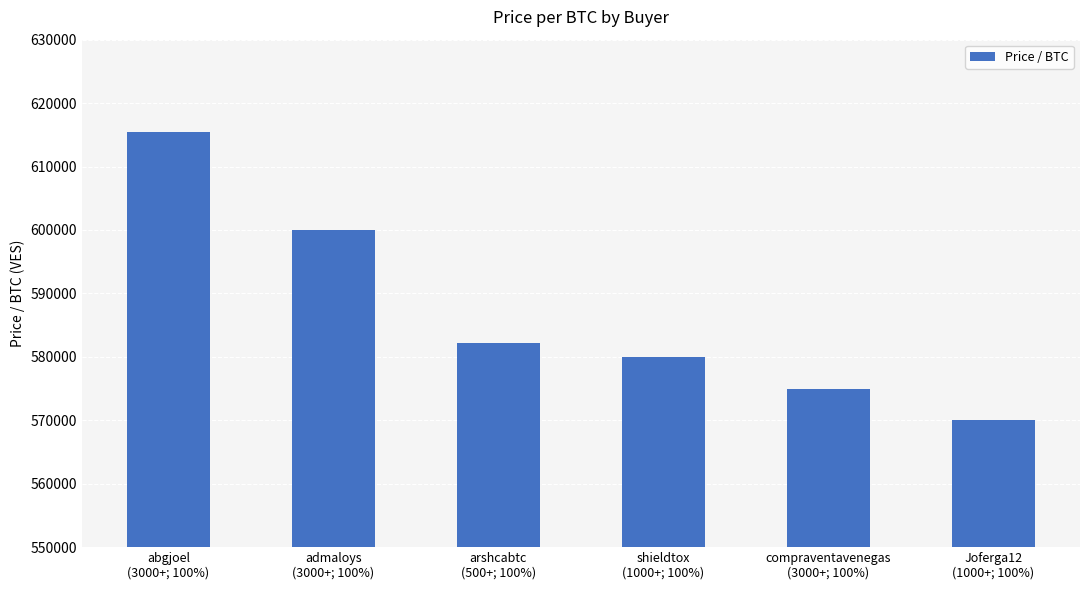

List the labels in order of value, largest first.

abgjoel
(3000+; 100%), admaloys
(3000+; 100%), arshcabtc
(500+; 100%), shieldtox
(1000+; 100%), compraventavenegas
(3000+; 100%), Joferga12
(1000+; 100%)